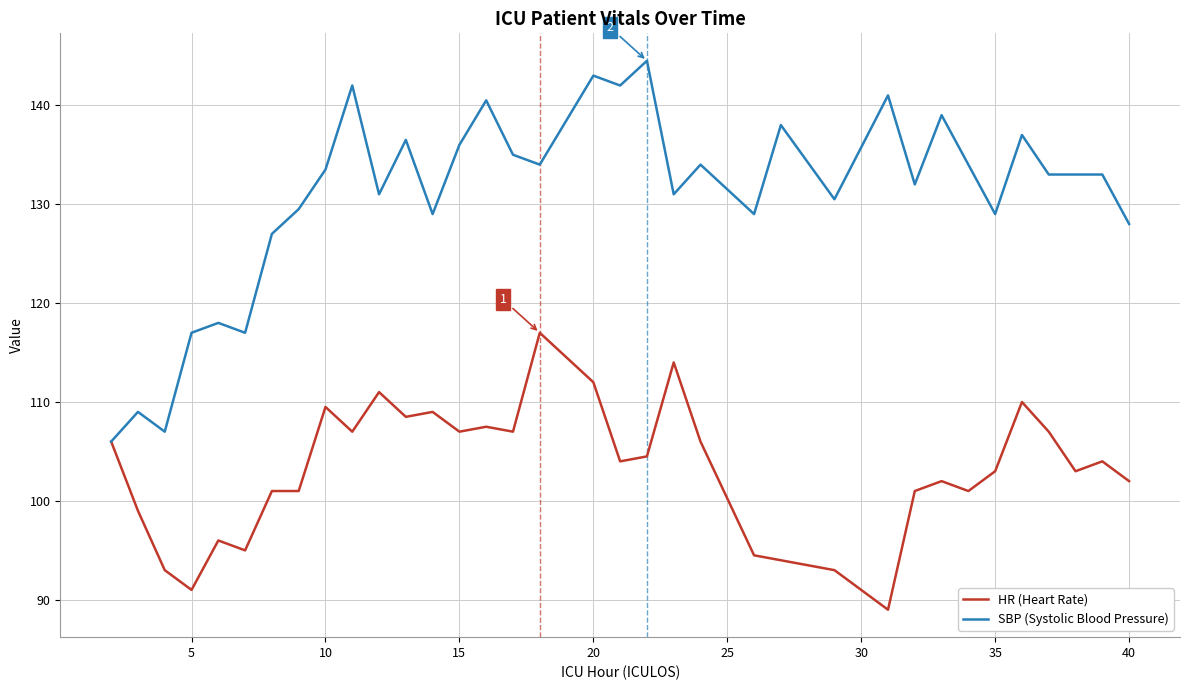

Which series has the largest total across all categories?

SBP (Systolic Blood Pressure)